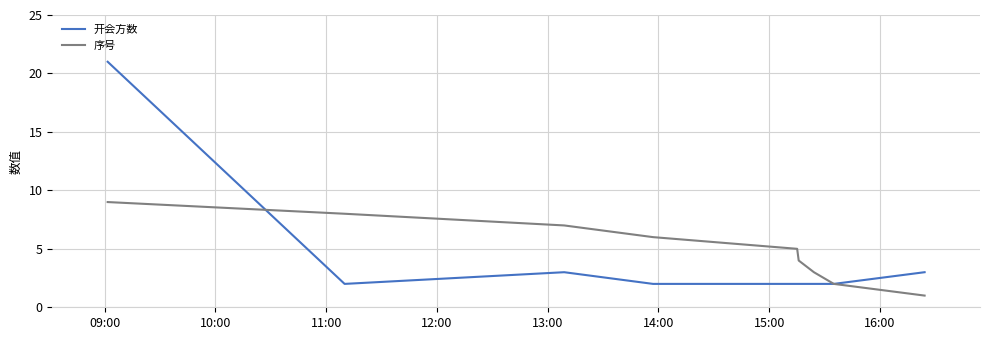

What is the highest value of the 开会方数 series?

21